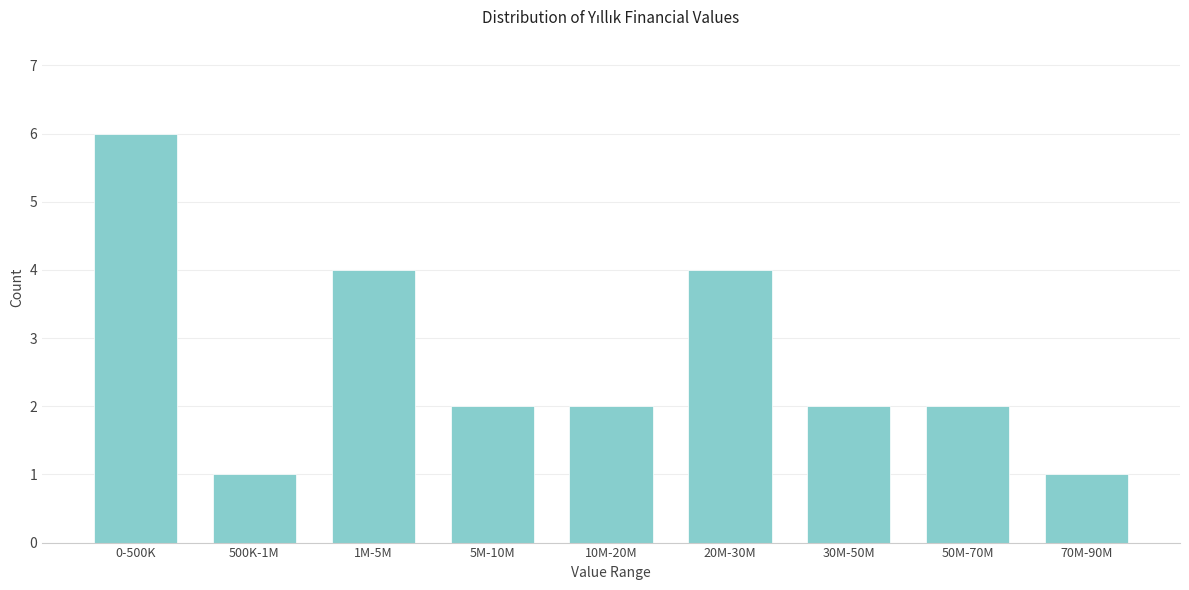

Reading right to left, transcribe all the data shown in this chart.

1	2	2	4	2	2	4	1	6